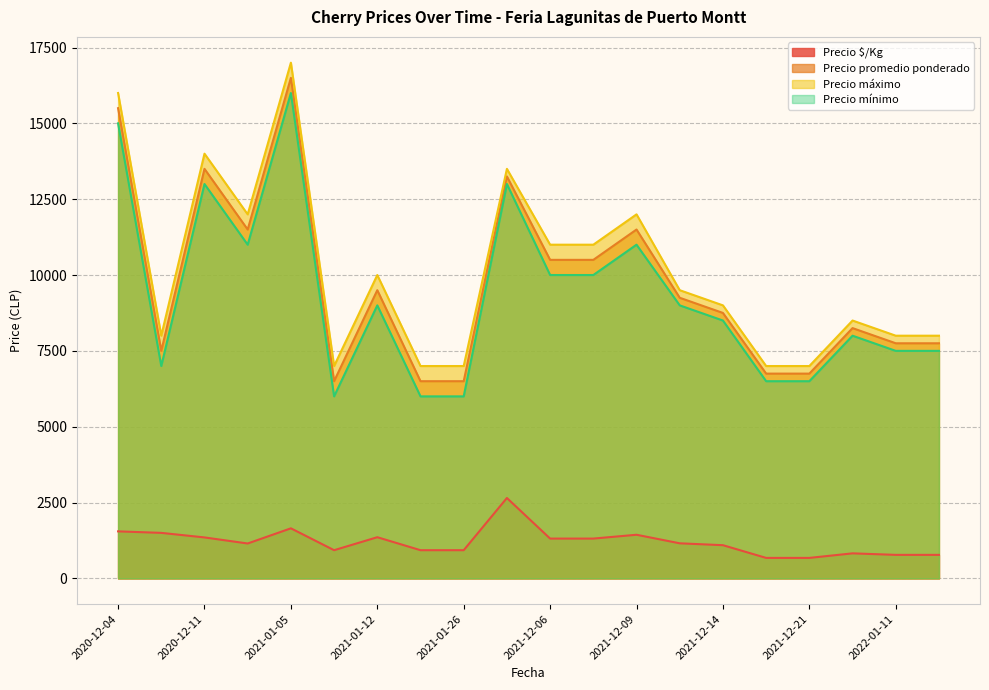

What is the minimum value shown in the chart?

675